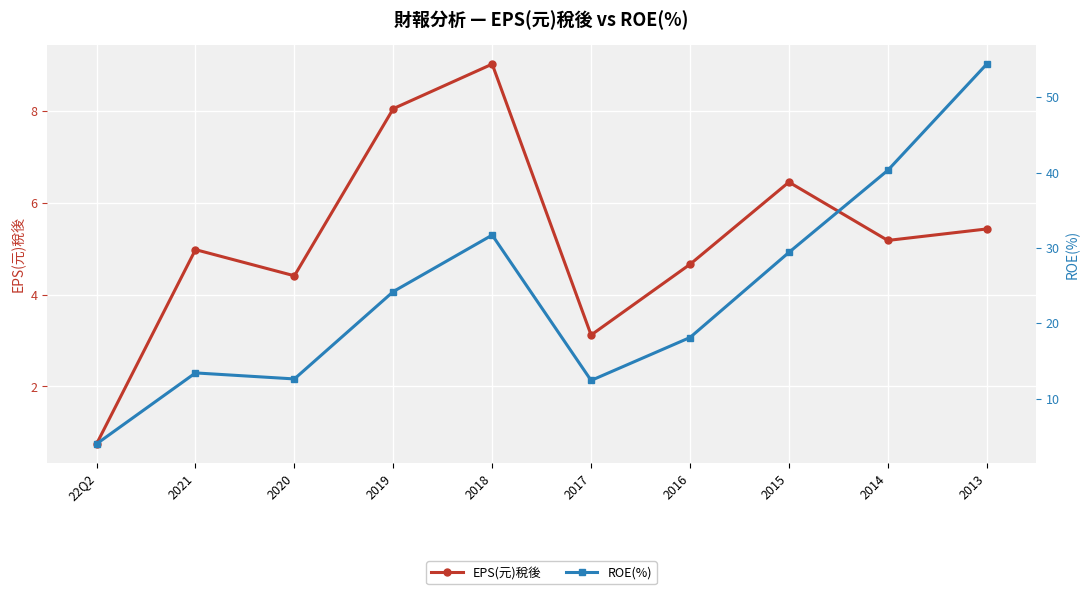

Which series has the largest total across all categories?

ROE(%)